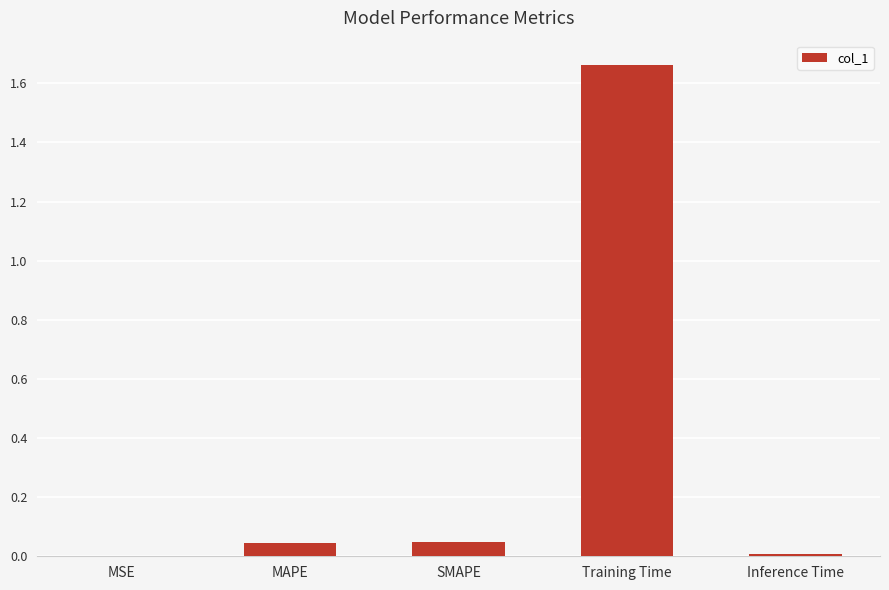

Is it true that the value at Training Time is 2.3?

False